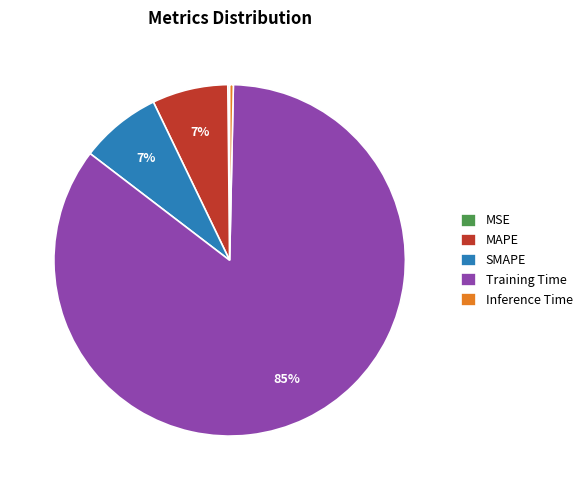

Is there any slice that represents more than half of the pie?

Yes